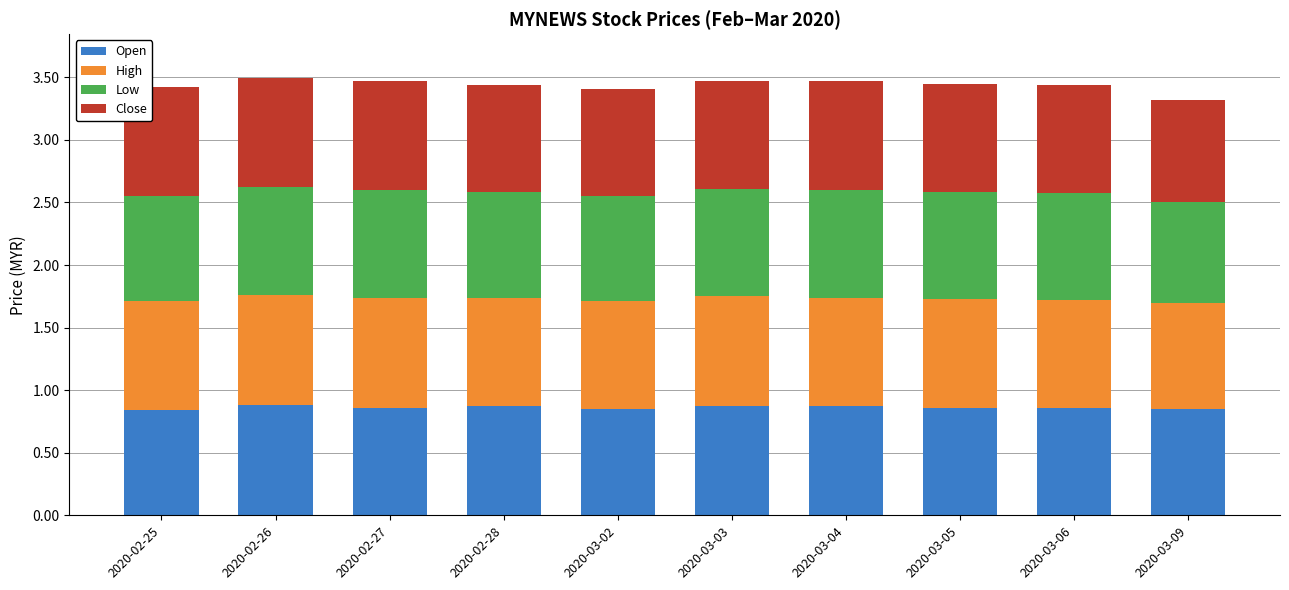

What are all the series names shown in the legend?

Open, High, Low, Close